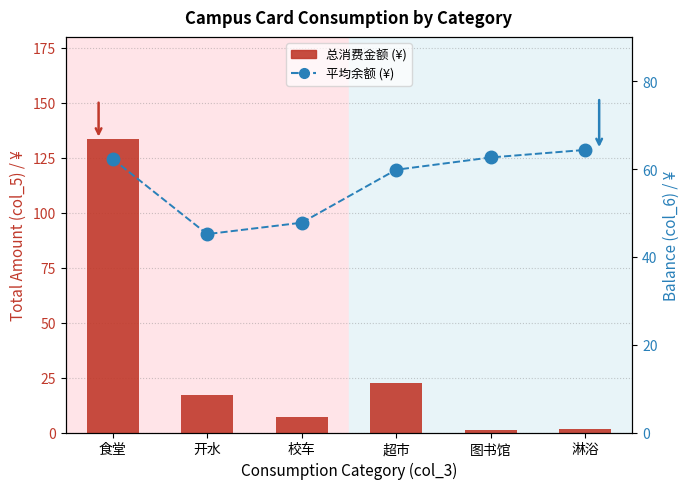

Which label corresponds to the largest value in the chart?

食堂